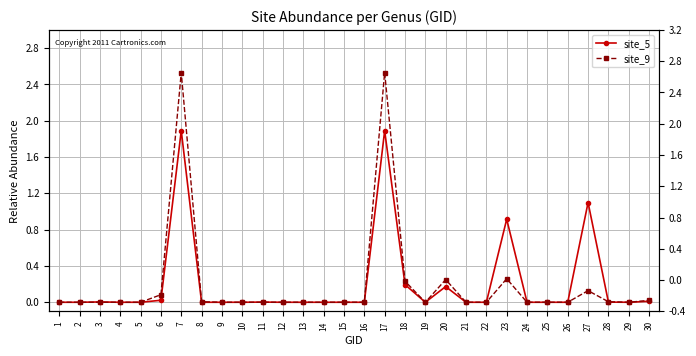

Is it true that site_5 equals -0.9 at 9?

False